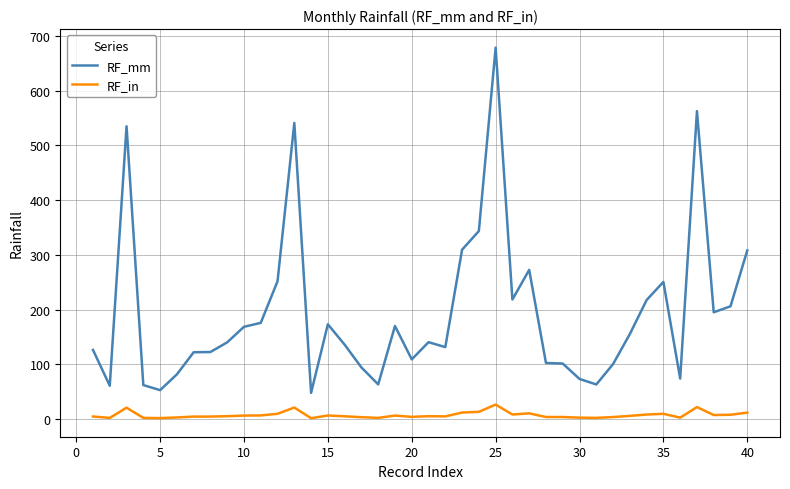

Which series has the largest total across all categories?

RF_mm